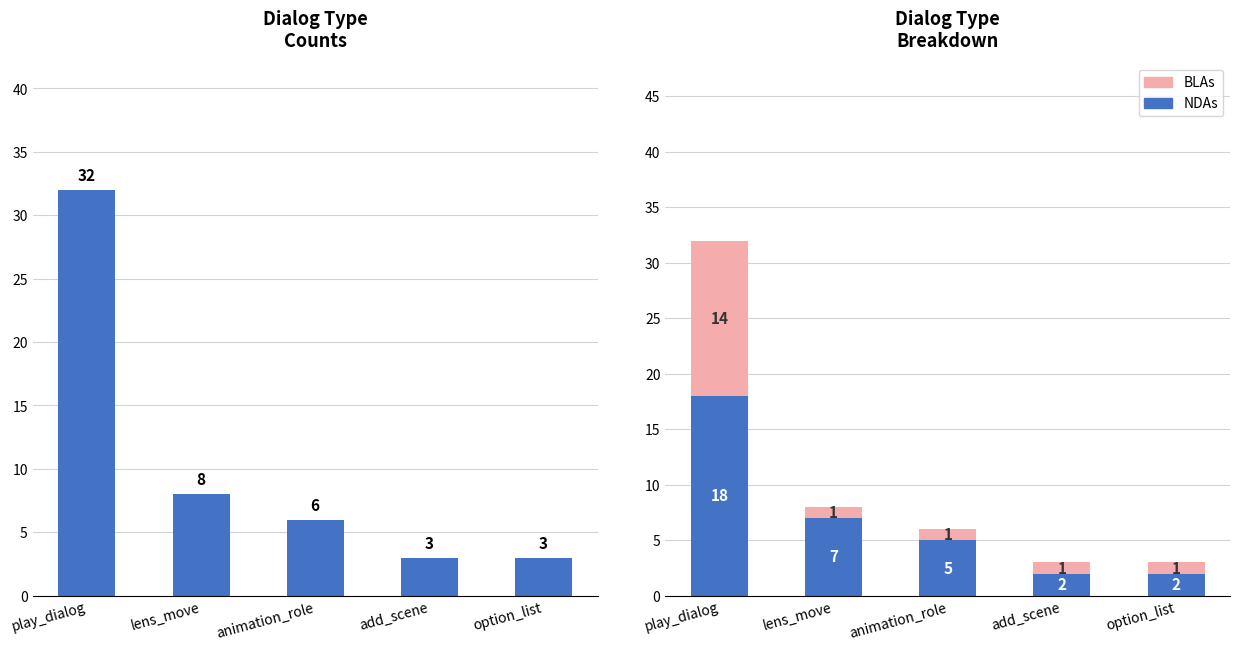

What position from the right is lens_move?

4